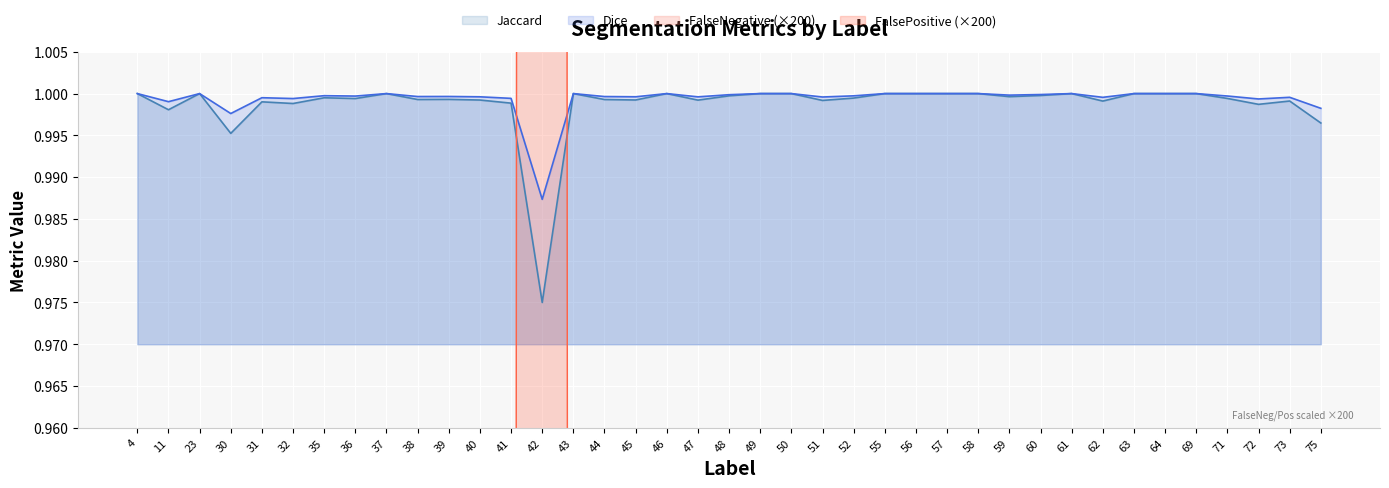

Is it true that Dice equals 0.7 at 73?

False